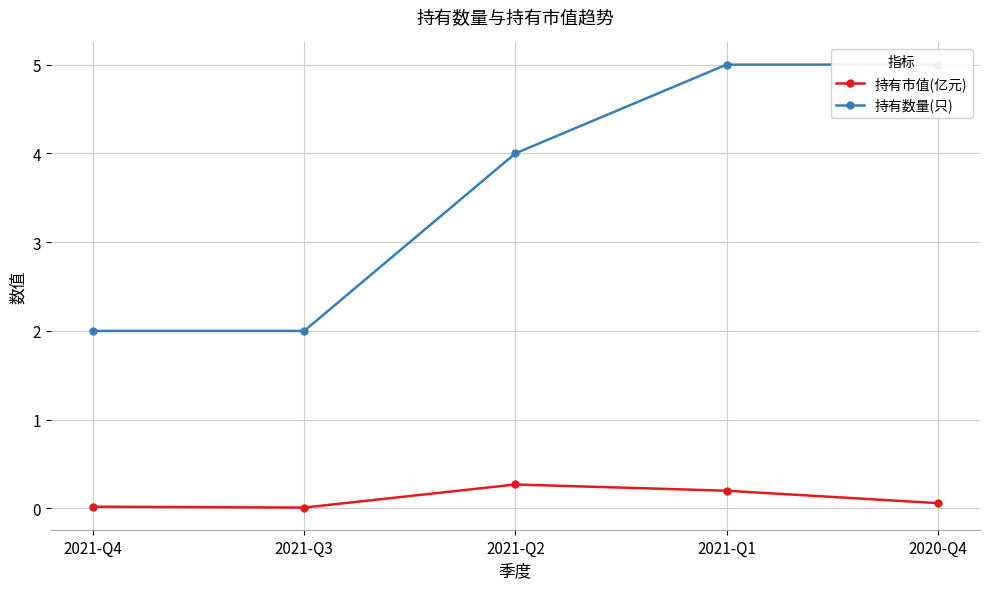

List the series in order of their overall mean, lowest first.

持有市值(亿元), 持有数量(只)